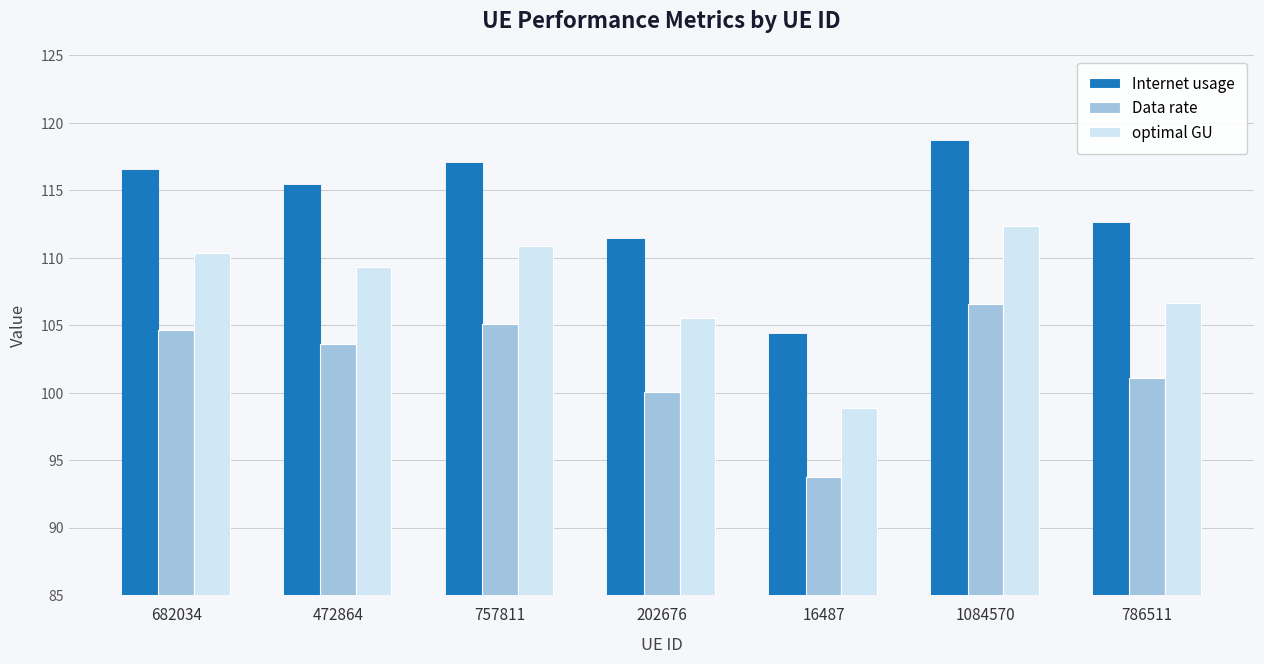

Which series has the widest spread of values?

Internet usage